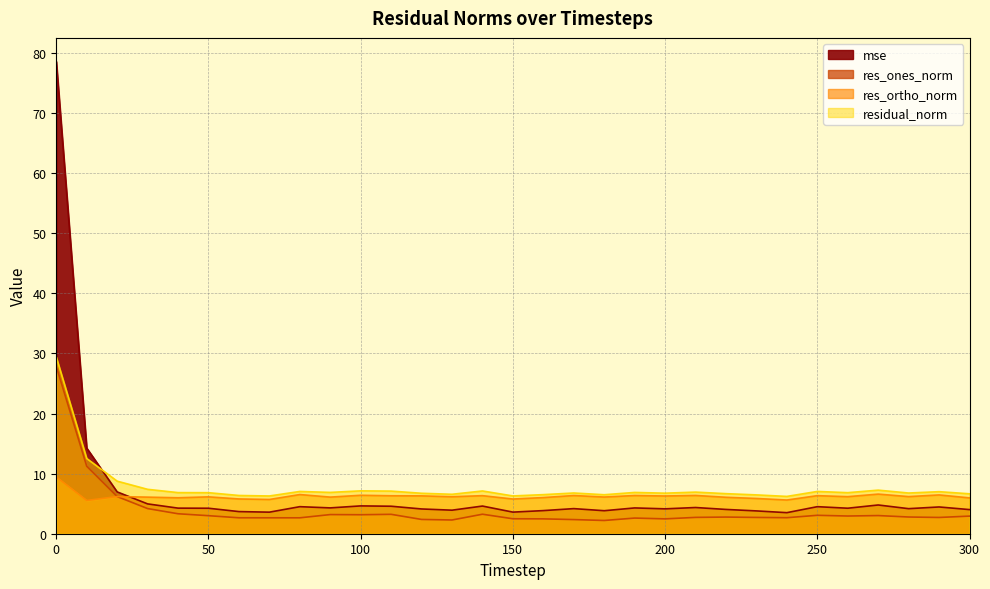

Rank the series by their maximum value, from lowest to highest.

res_ortho_norm, res_ones_norm, residual_norm, mse